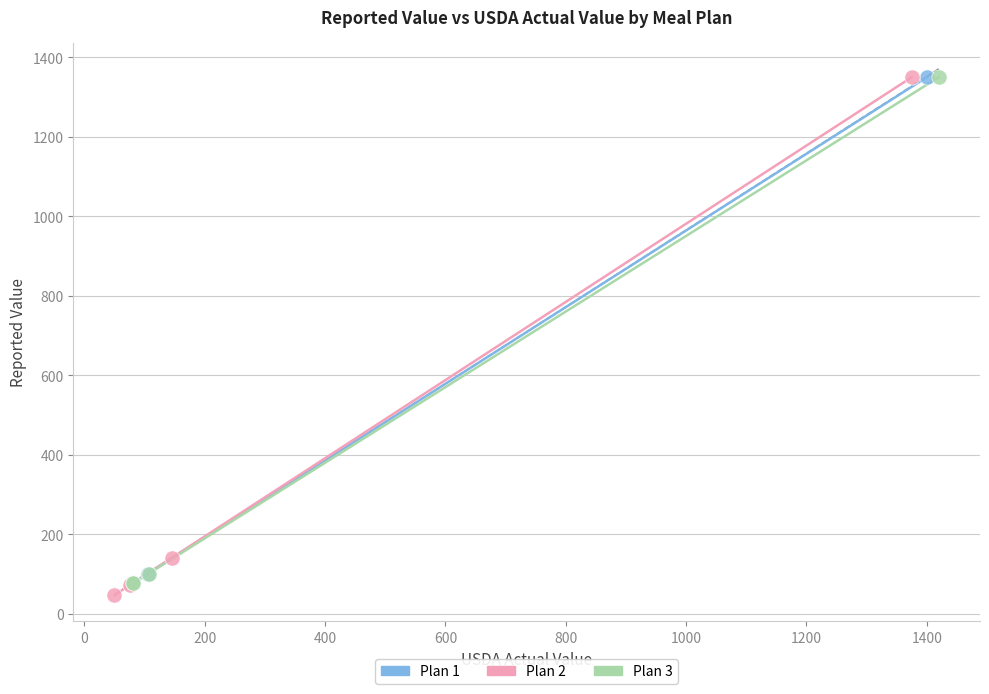

Which series has the widest spread of Y values?

Plan 2